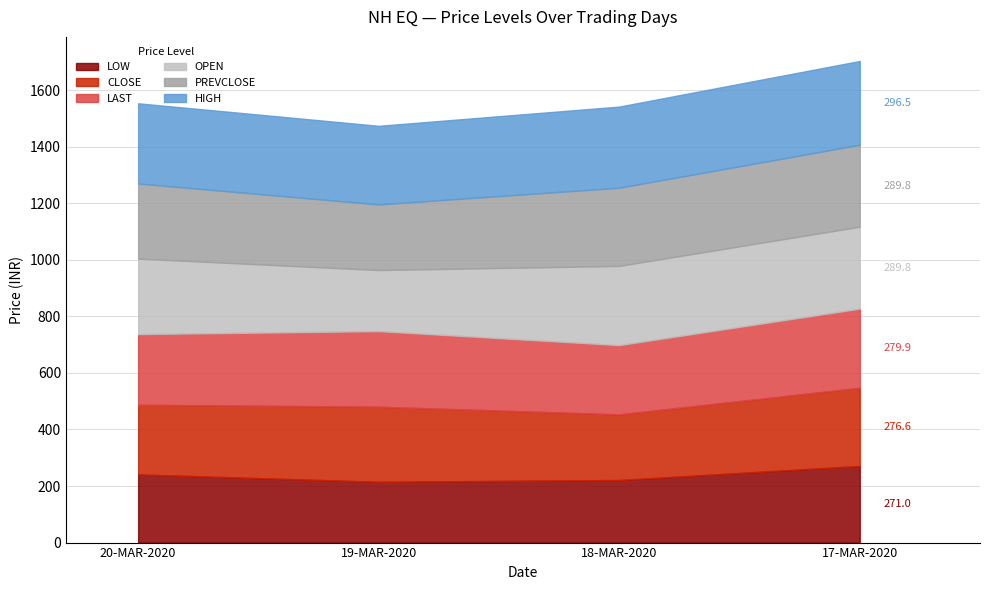

What is the value of the PREVCLOSE point at the 3rd from the left?

276.6